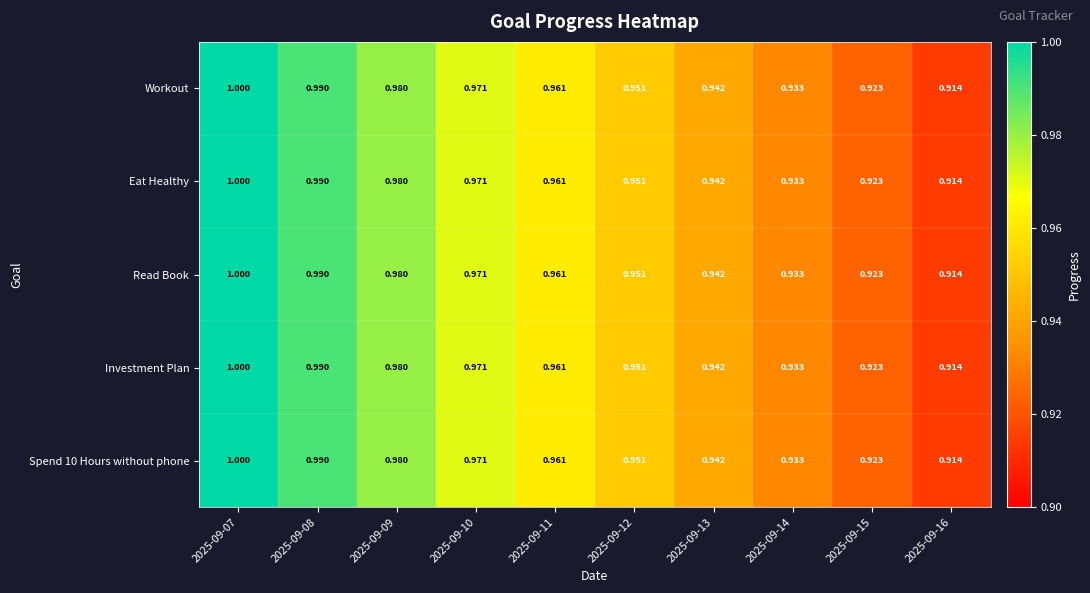

Is the value of Eat Healthy at 2025-09-16 greater than the value of Investment Plan at 2025-09-08?

No